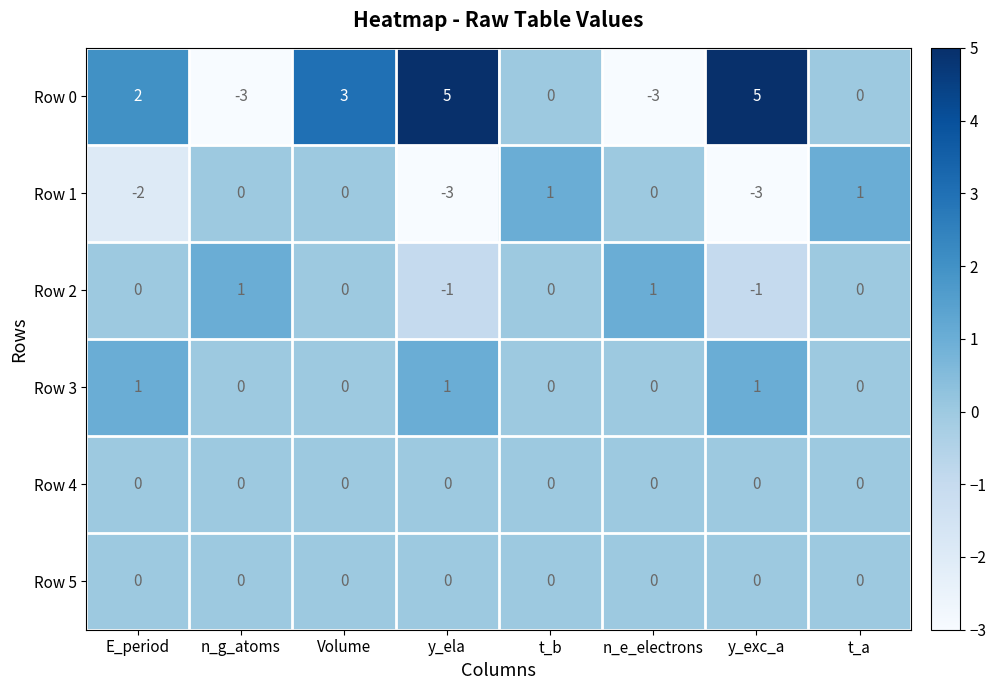

The Row 1 series shows -5 at y_exc_a. True or false?

False